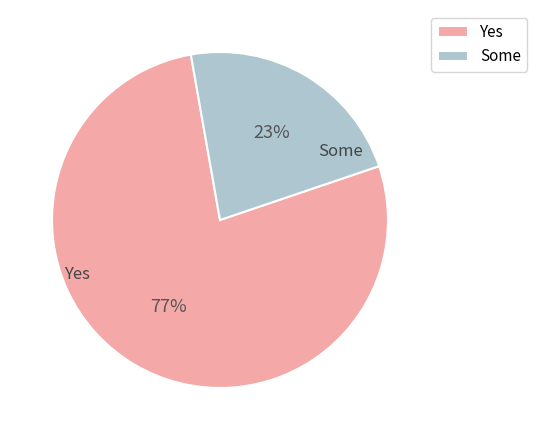

True or false: Some accounts for 23% of the total.

True